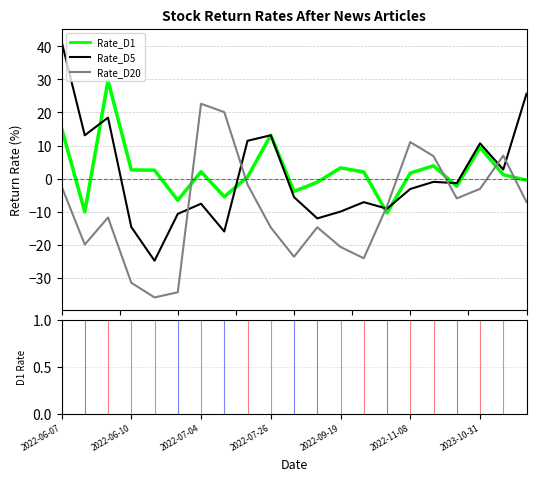

At how many categories does at least one series exceed 32?

1